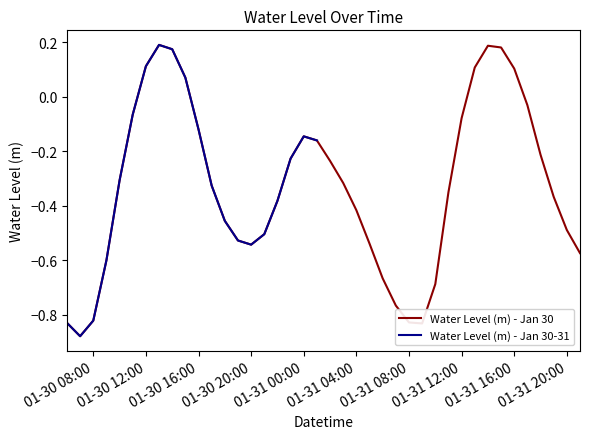

True or false: Water Level (m) - Jan 30 has a value of -0.3 at 01-30 20:00.

False